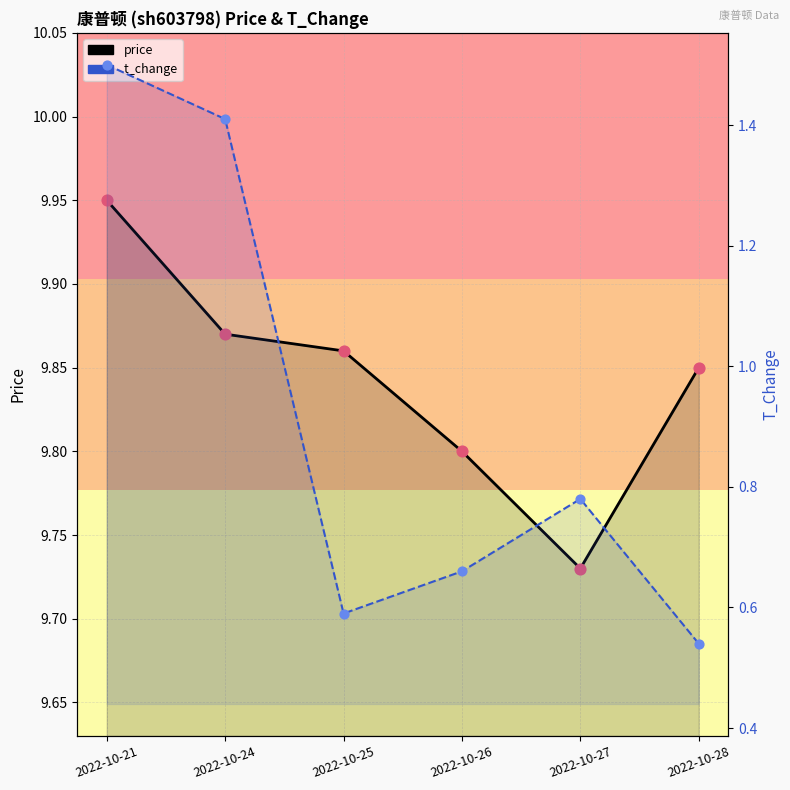

At which category is the sum across all series the highest?

2022-10-21